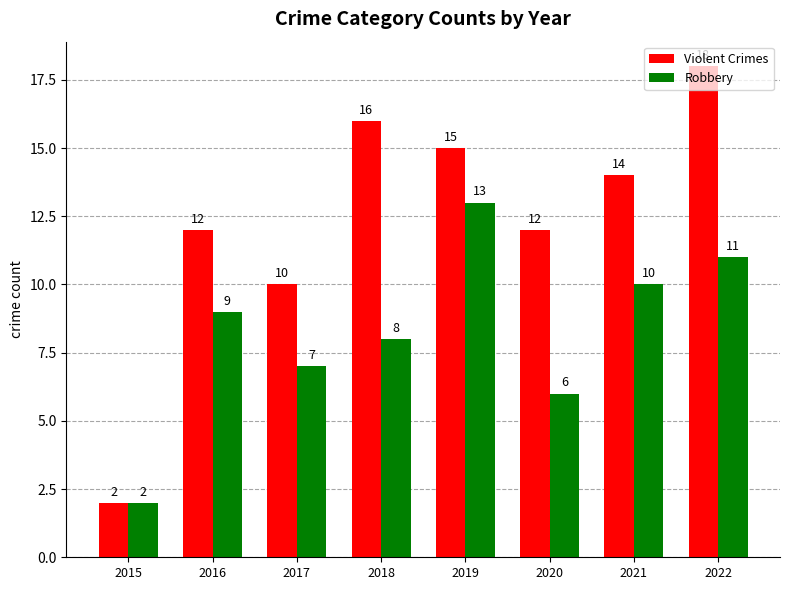

Does the chart contain stacked bars?

No